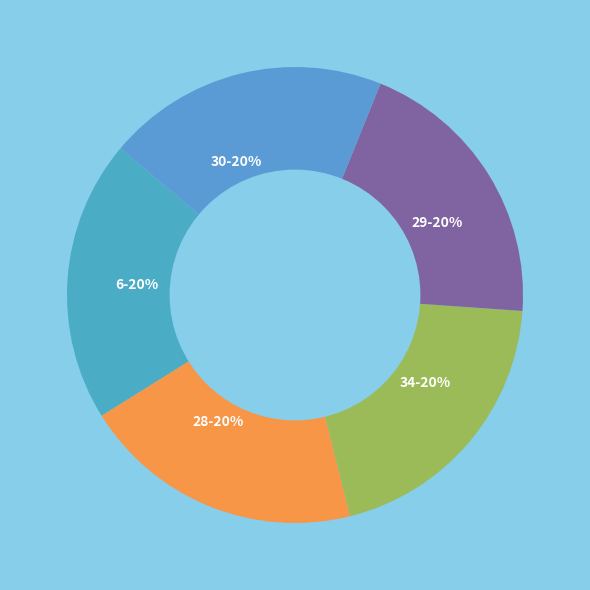

True or false: 29 accounts for 14% of the total.

False